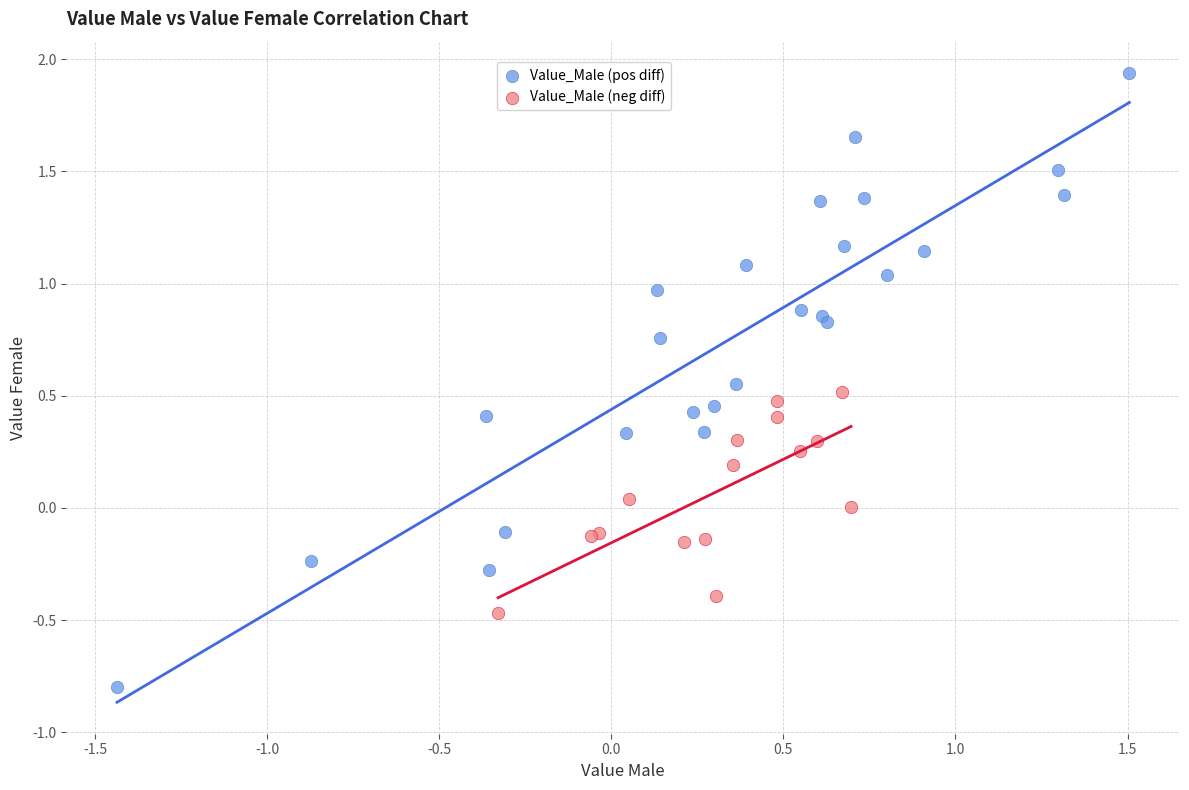

Which series has the widest spread of Y values?

Value_Male (pos diff)